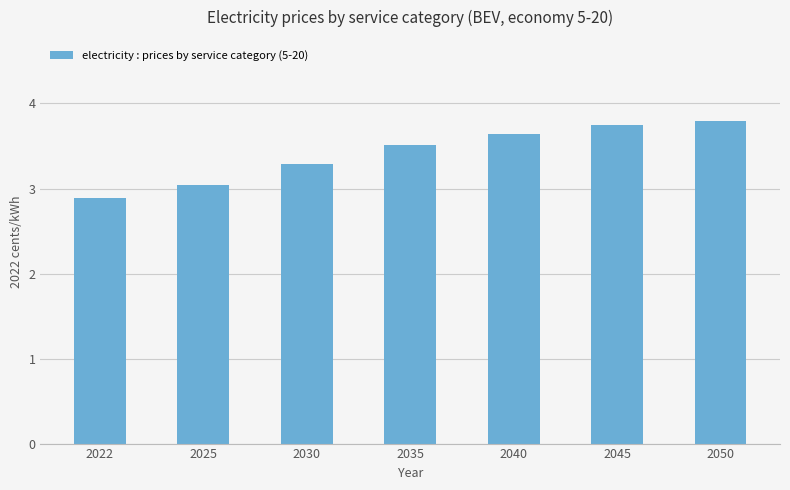

True or false: the data shows 2.2 at 2030.

False